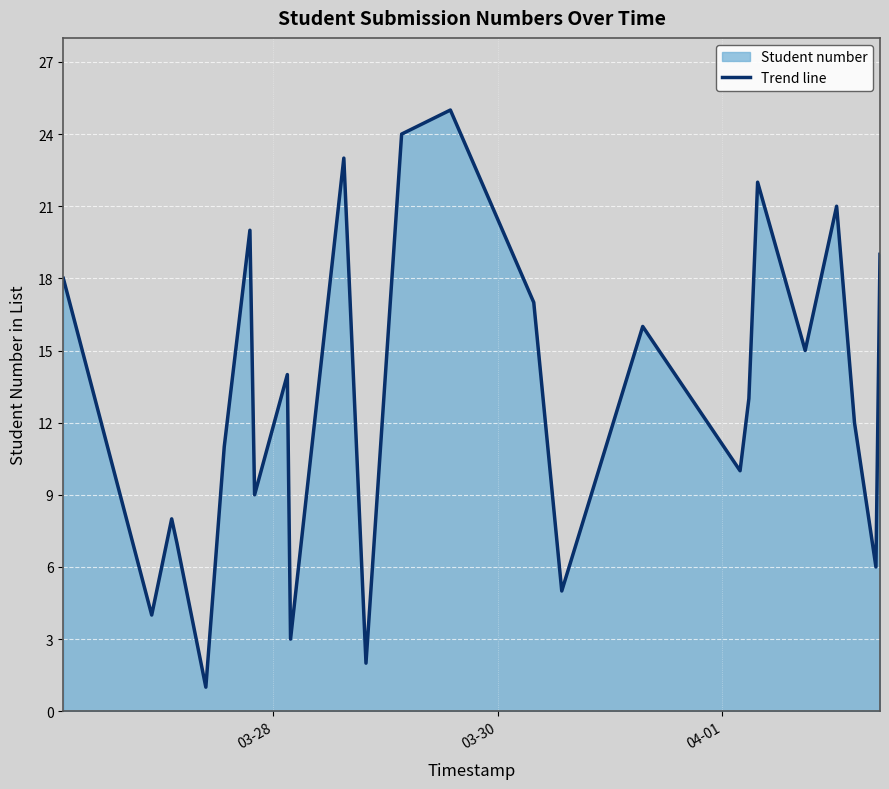

What is the greatest value displayed?

25